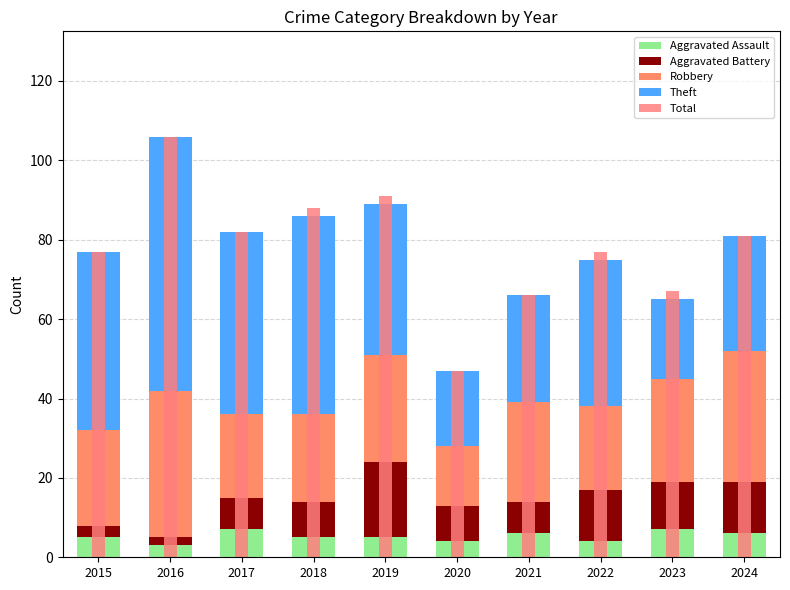

List the series in order of their peak value, highest first.

Total, Theft, Robbery, Aggravated Battery, Aggravated Assault